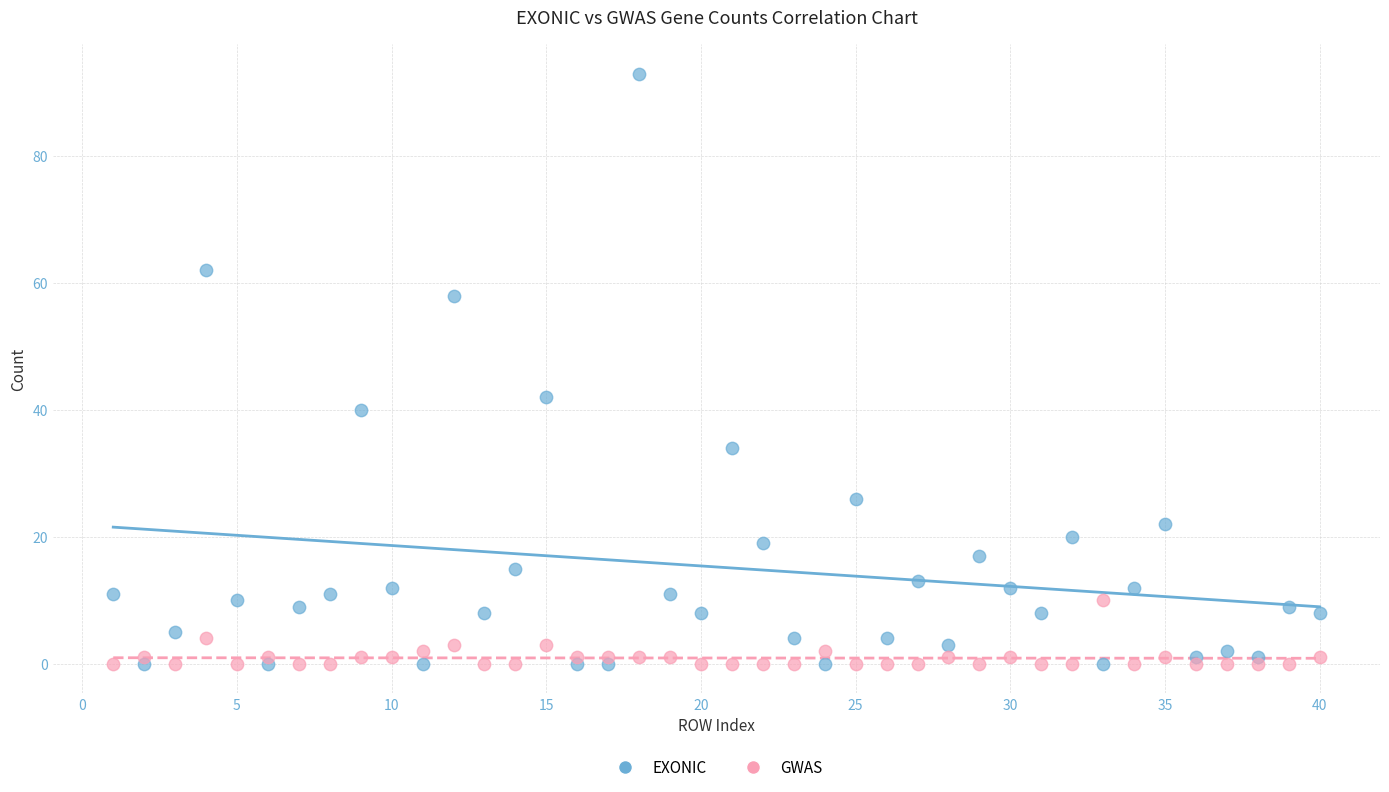

Across all series, what Y value is closest to 46?

42